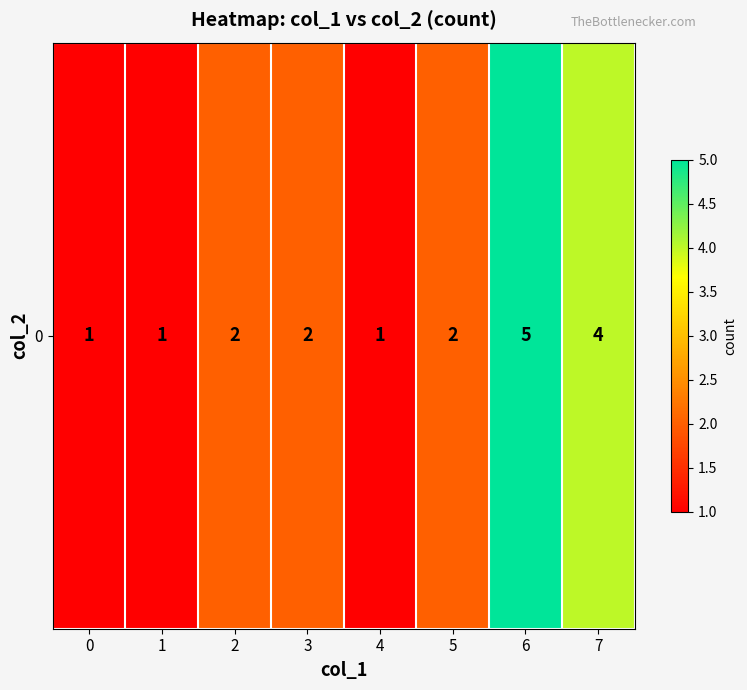

List the labels in order of value, largest first.

6, 7, 2, 3, 5, 0, 1, 4